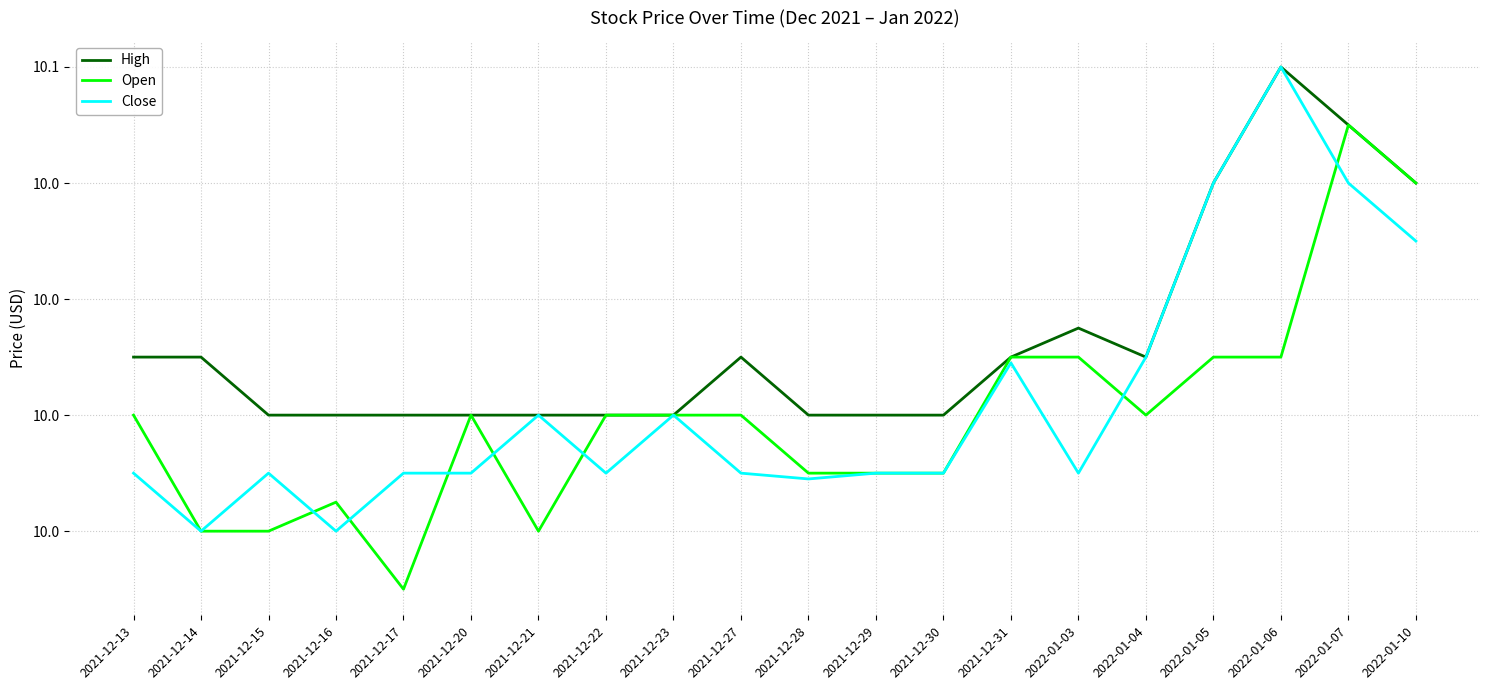

What are all the series names shown in the legend?

High, Open, Close